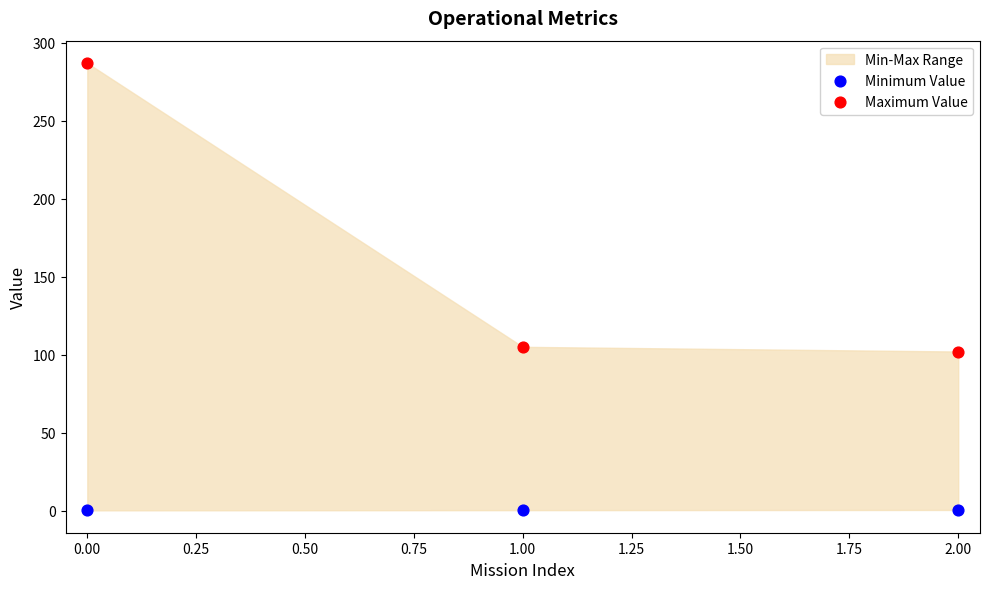

Which series contains the highest Y value?

Maximum Value